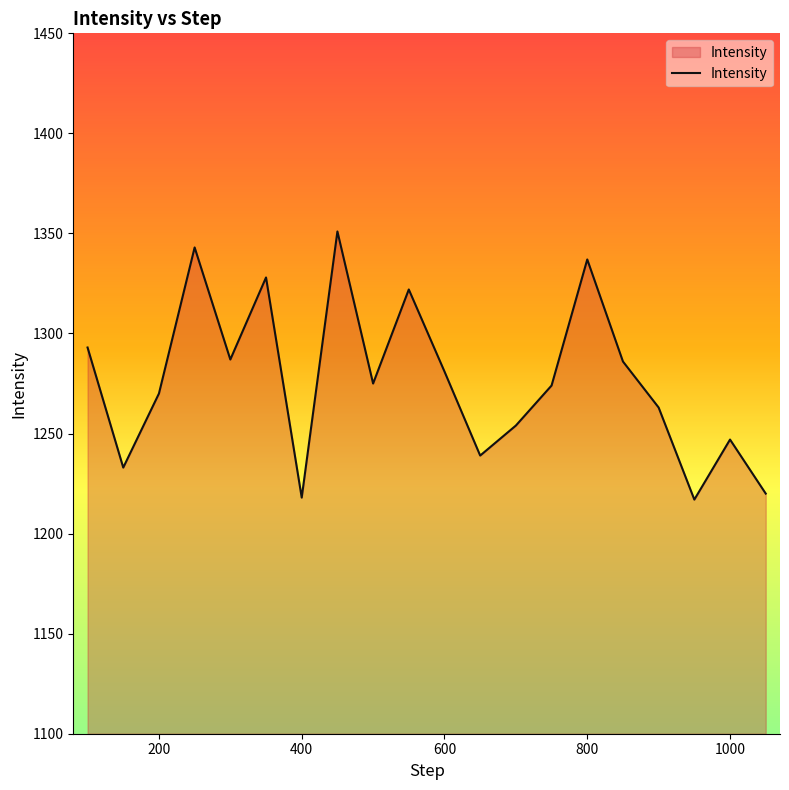

What is the greatest value displayed?

1351